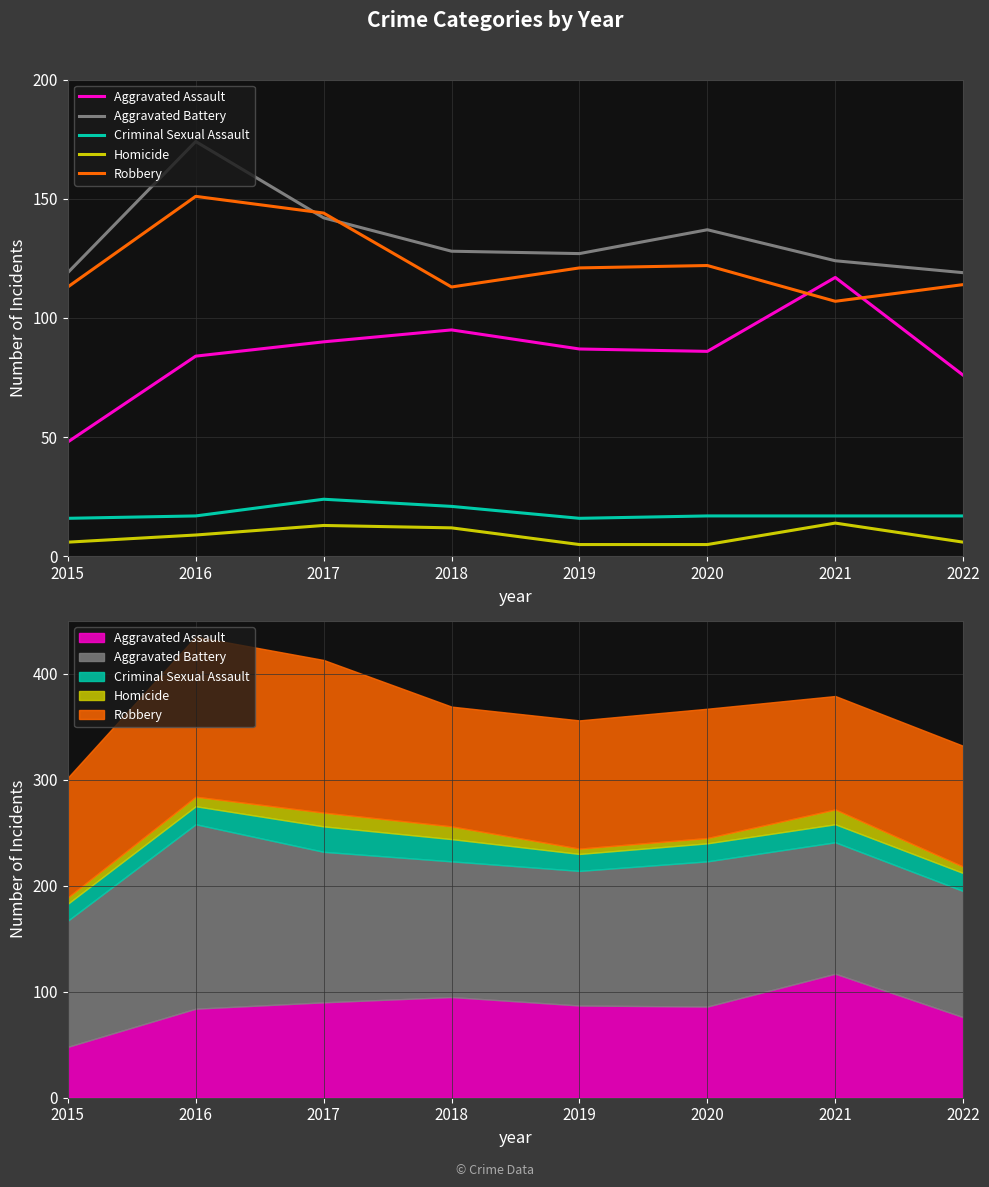

What is the difference between the highest and lowest values at 2016?

165